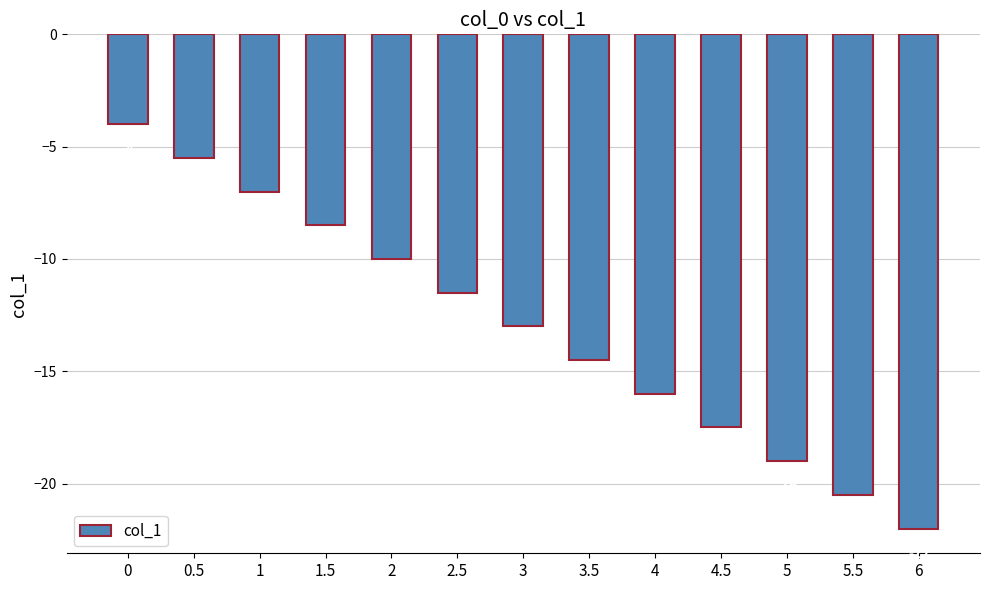

Reading left to right, list all the values displayed in this chart.

0=-4.0	0.5=-5.5	1=-7.0	1.5=-8.5	2=-10.0	2.5=-11.5	3=-13.0	3.5=-14.5	4=-16.0	4.5=-17.5	5=-19.0	5.5=-20.5	6=-22.0